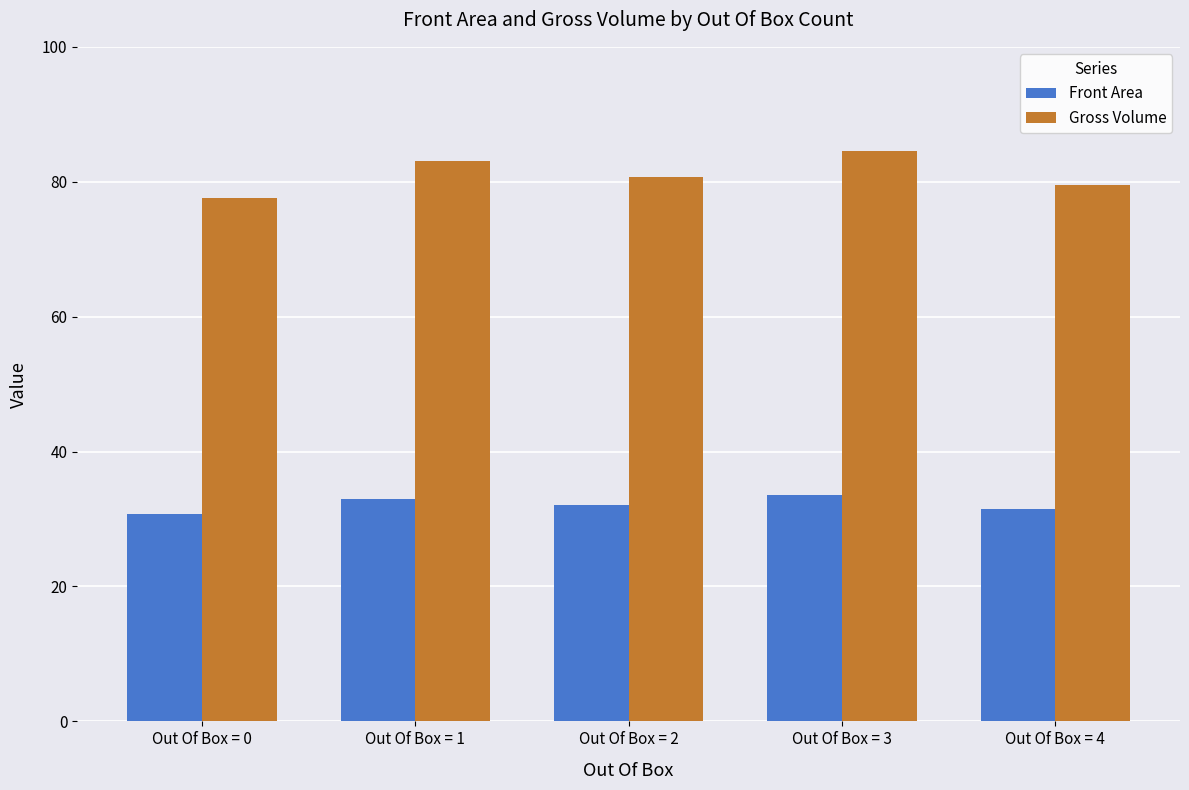

What is the minimum value shown in the chart?

30.8